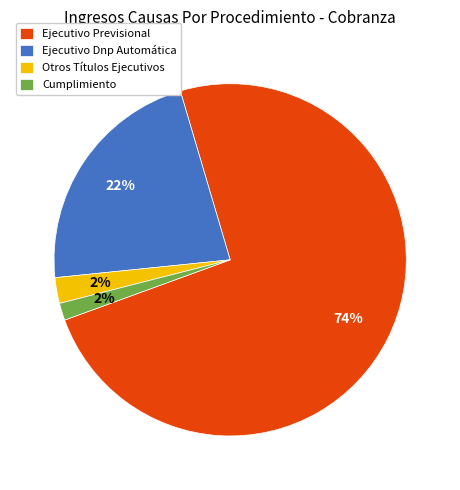

Which slice is the largest?

Ejecutivo Previsional